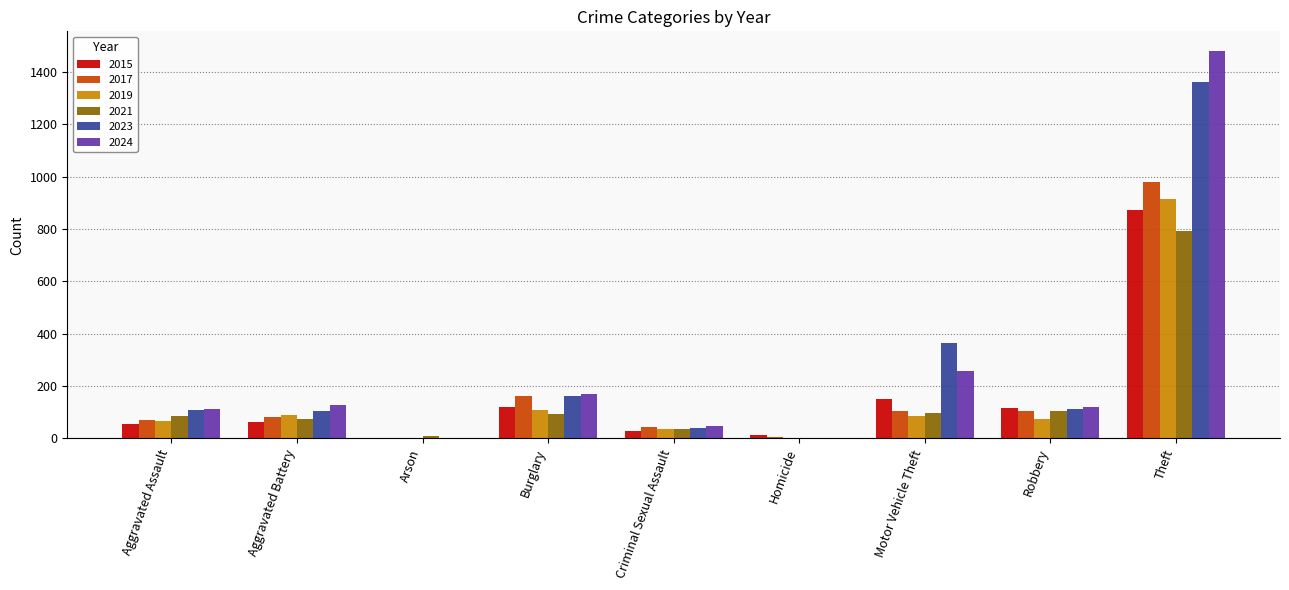

What is the greatest value displayed?

1481